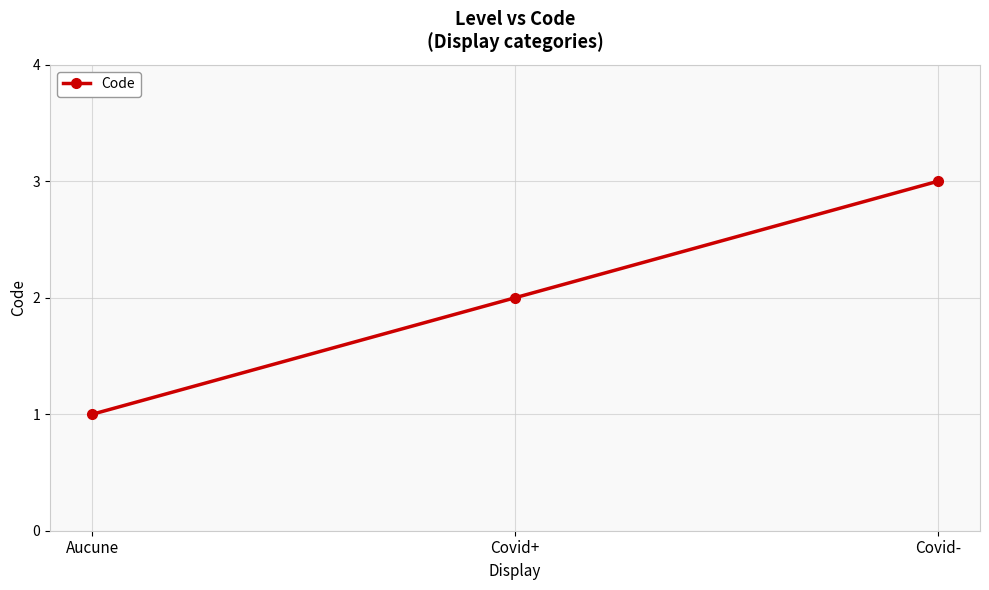

Is it true that the value at Covid- is 5?

False